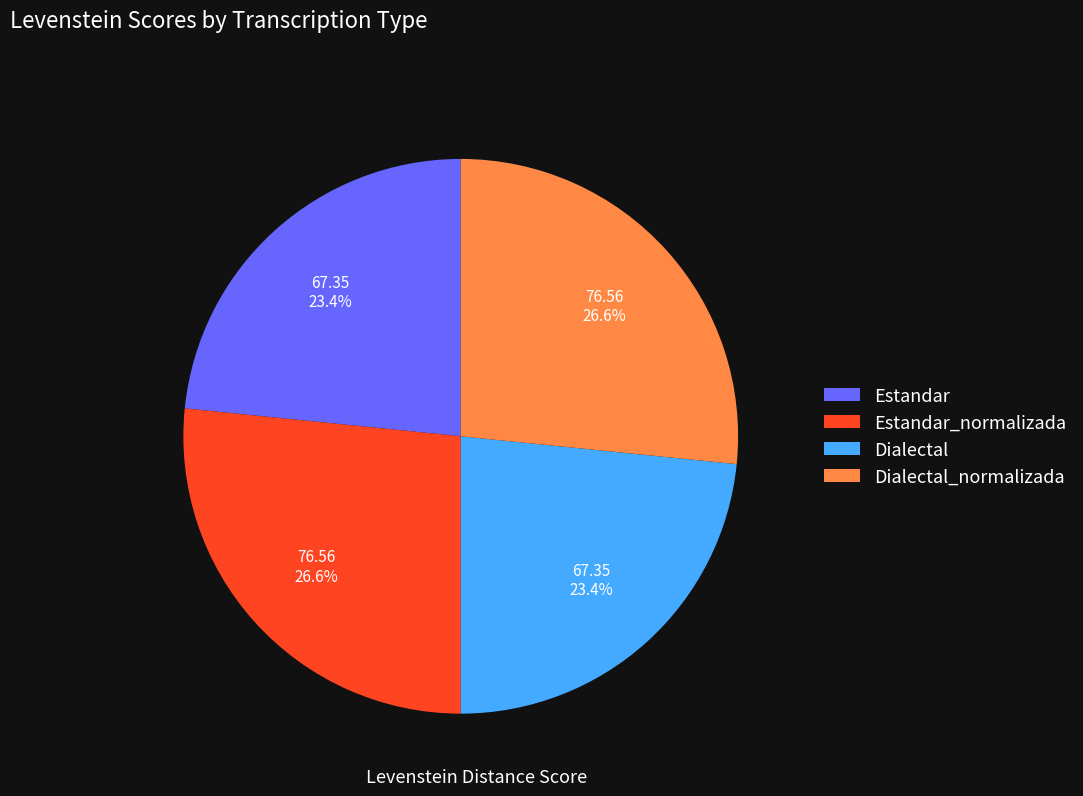

Count the number of slices in the pie.

4